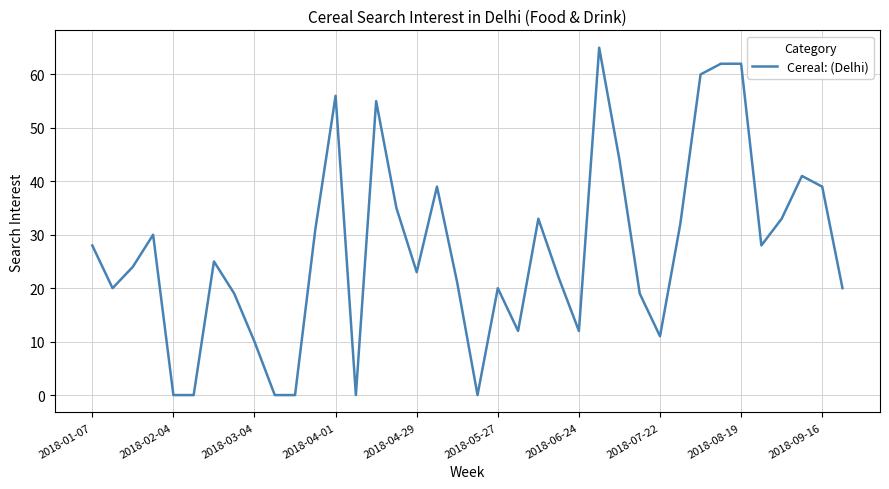

What is the difference between the maximum and minimum values?

65